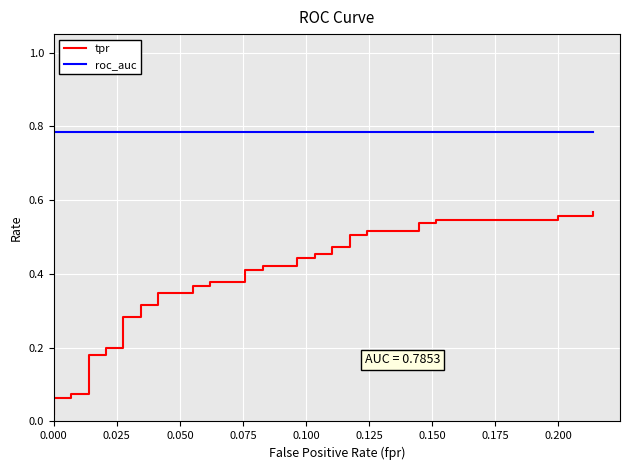

What are all the series names shown in the legend?

tpr, roc_auc